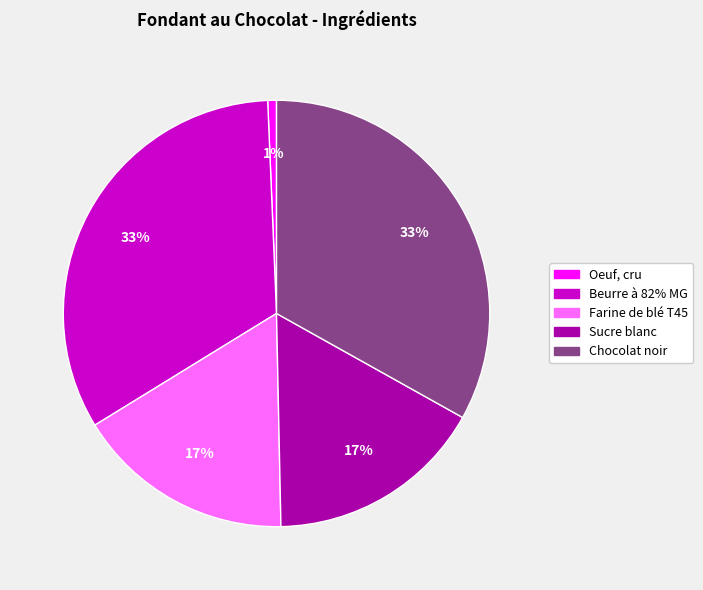

Is it true that Beurre à 82% MG is 33% of the pie?

True